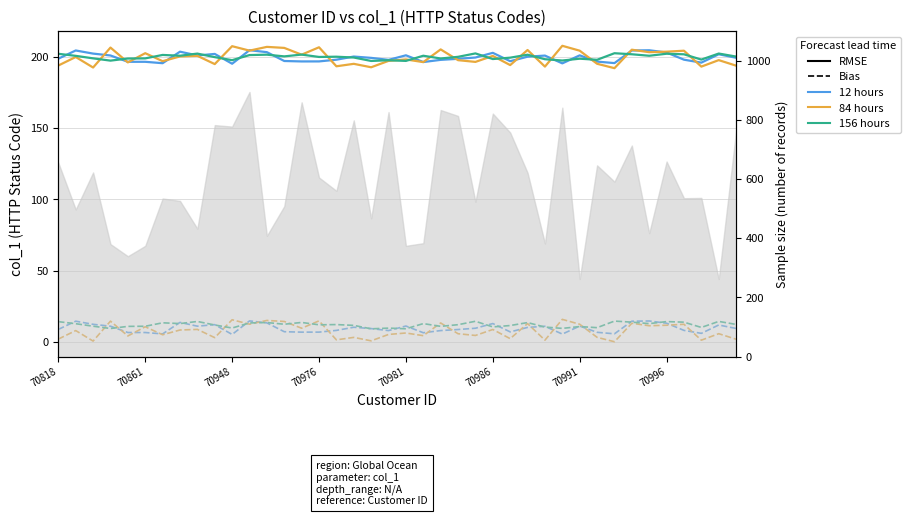

Rank the series at 70976 from lowest to highest value.

12 hours, 156 hours, 84 hours